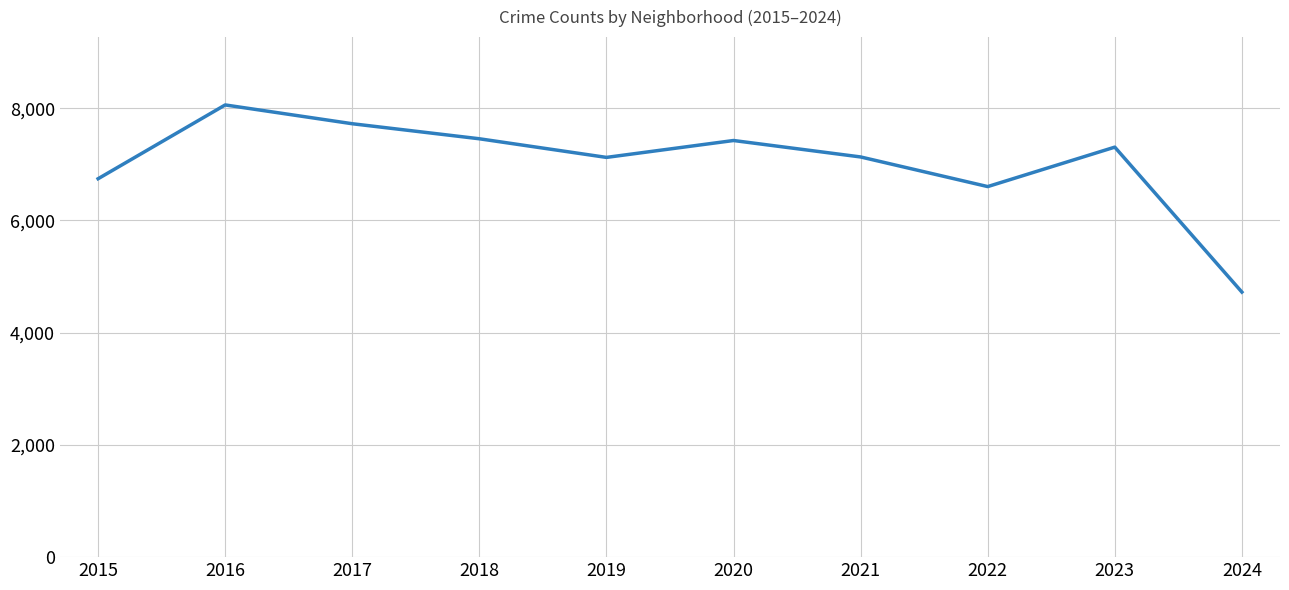

What is the average value?

7030